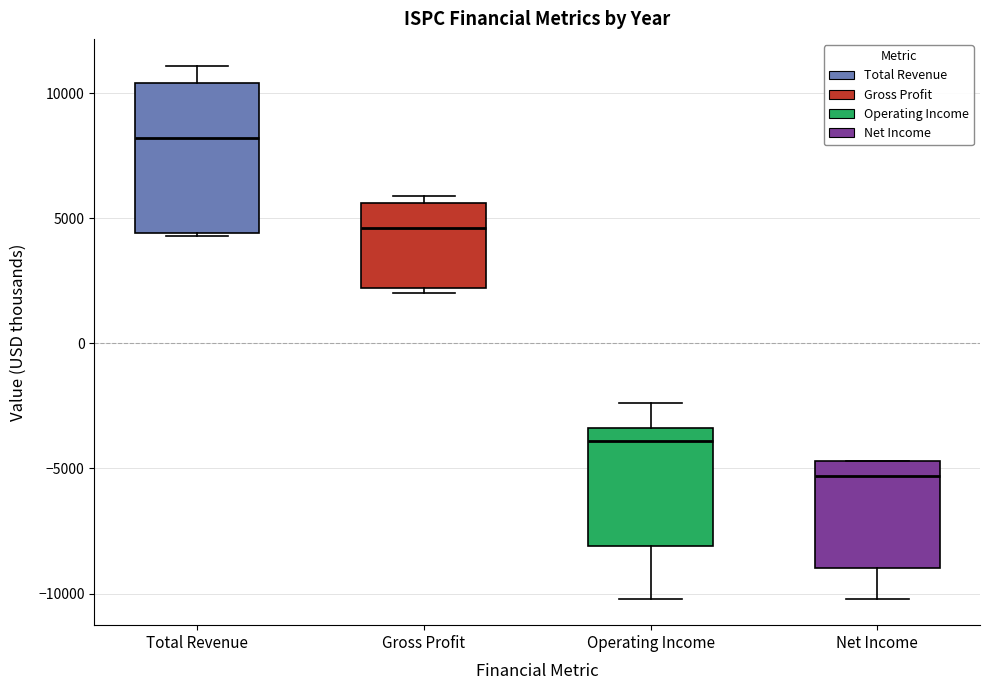

Reading left to right, read every box against the y-axis: the position of its median line, the range the box covers, and the ends of its whiskers. The values are not printed on the chart, so give them approximately, as read against the axis.

Total Revenue: median 8000, box 4500 to 10500, whiskers 4500 to 11000
Gross Profit: median 4500, box 2000 to 5500, whiskers 2000 (just below the box's lower edge) to 6000
Operating Income: median -4000, box -8000 to -3500, whiskers -10000 to -2500
Net Income: median -5500, box -9000 to -4500, whiskers -10000 to -4500